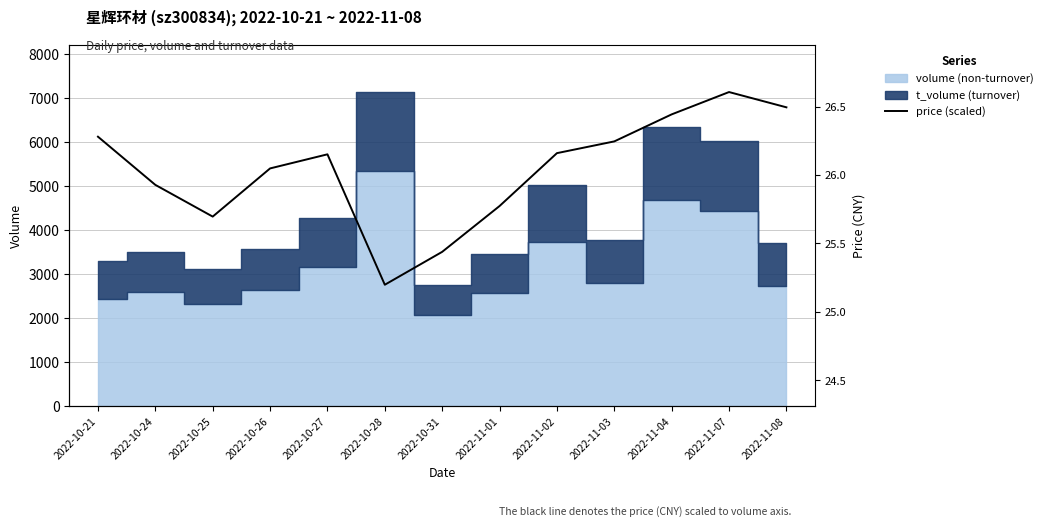

How many interior local peaks (higher than both neighbors) does the data have?

2